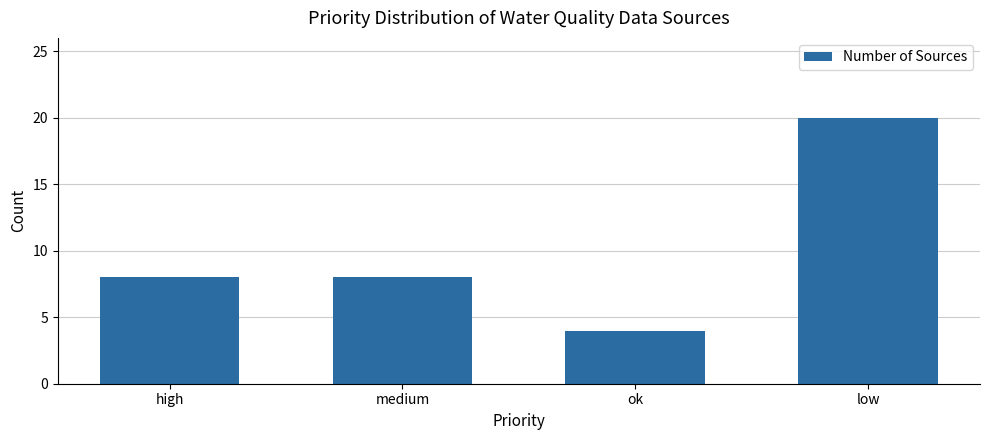

Read the value at high.

8